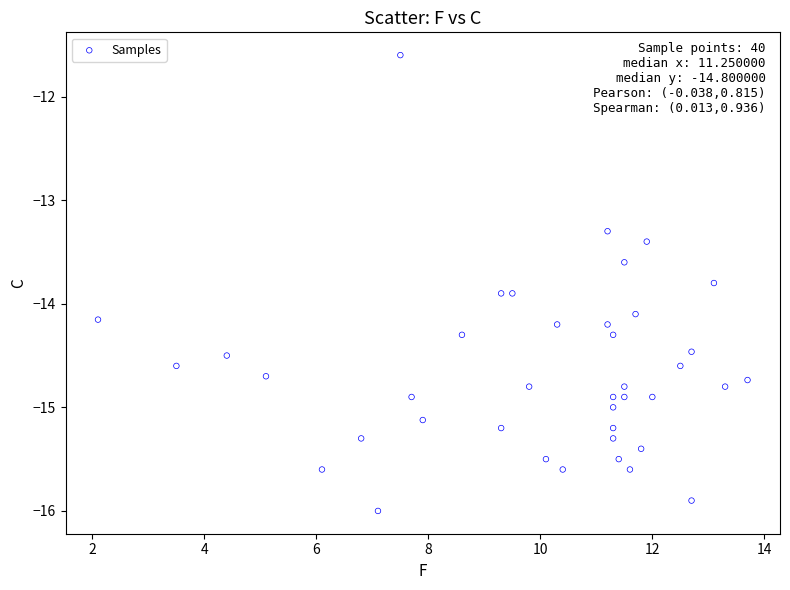

What Y value in the scatter plot is closest to -13?

-13.3